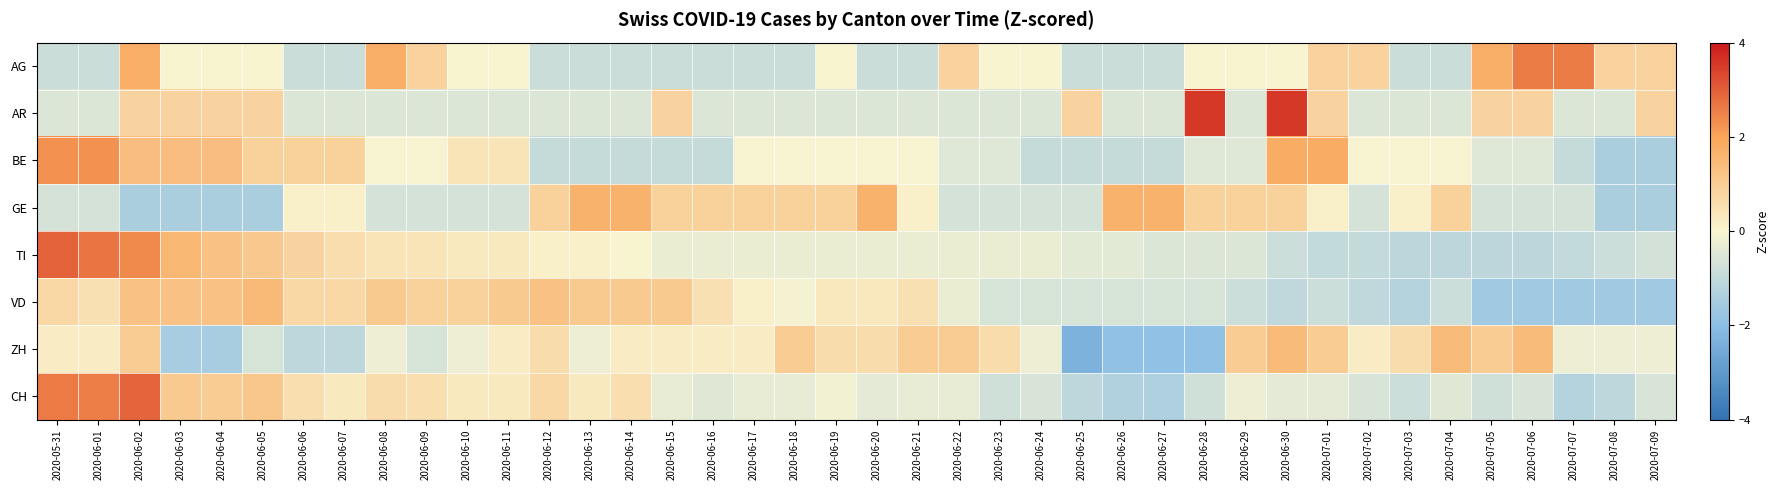

What is the total value across all series at 2020-06-14?

1.1